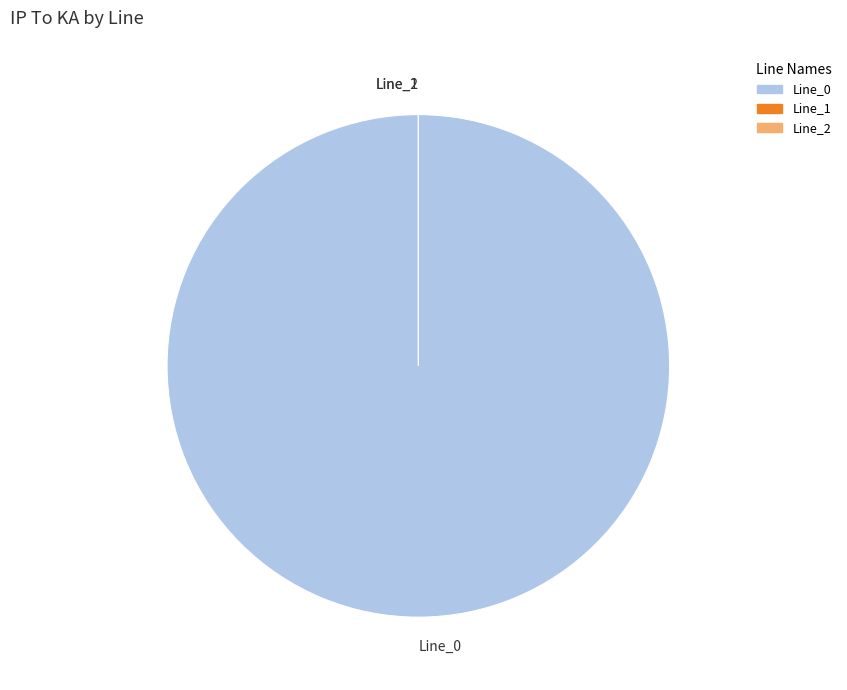

Is it true that Line_0 is 99% of the pie?

False